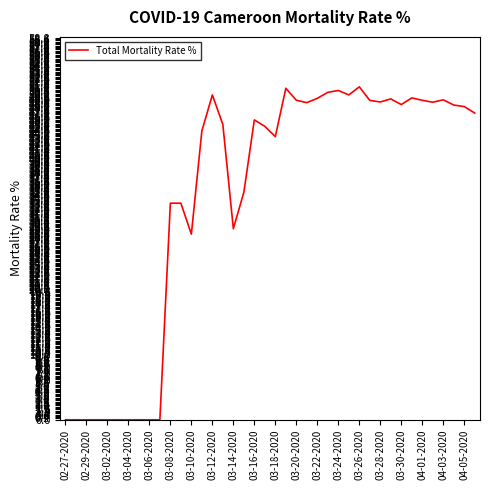

What is the difference between the maximum and minimum values?

51.2